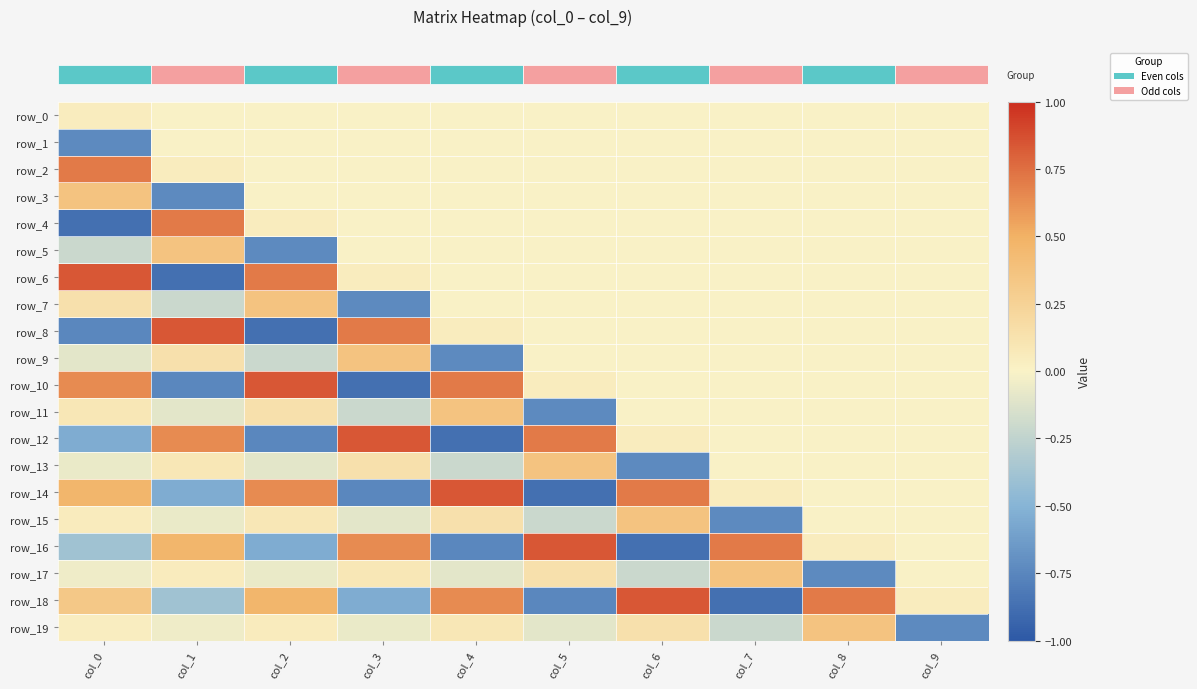

How many negative values does the row_5 series have?

2